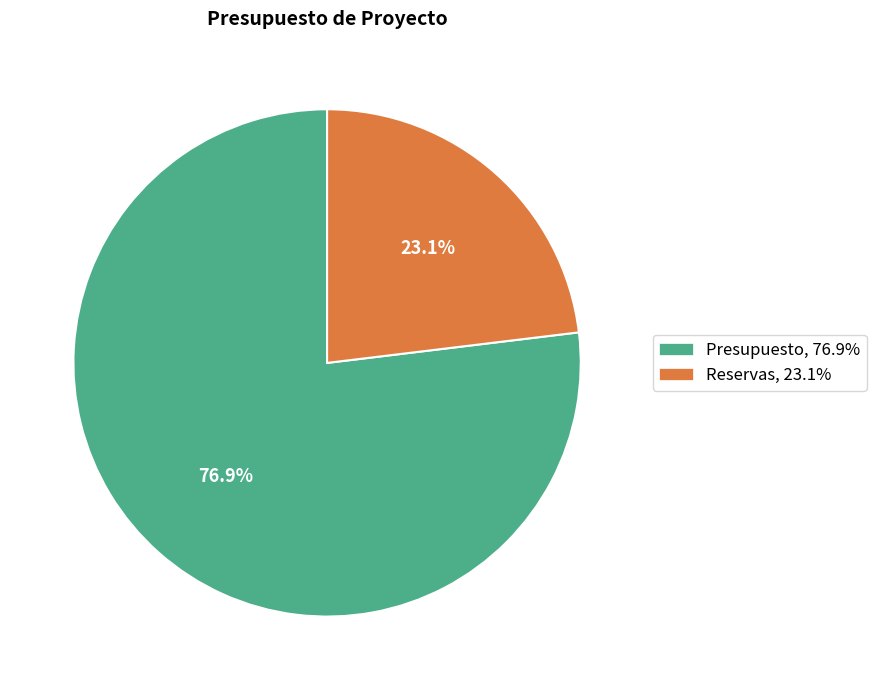

To the nearest percent, what is the combined percentage of Presupuesto and Reservas?

100%